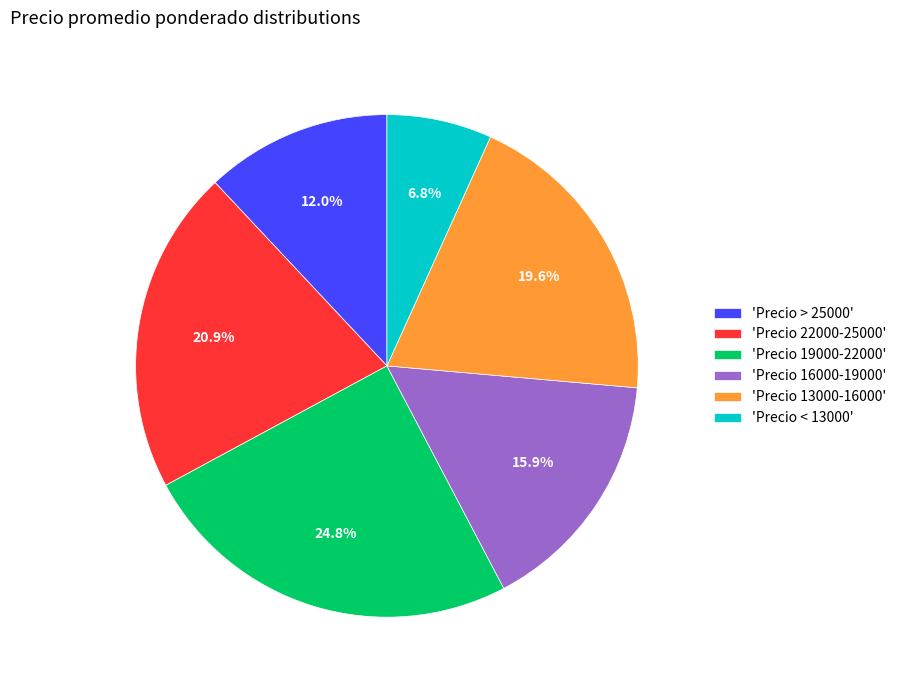

Does 'Precio > 25000' represent more than half of the total?

No